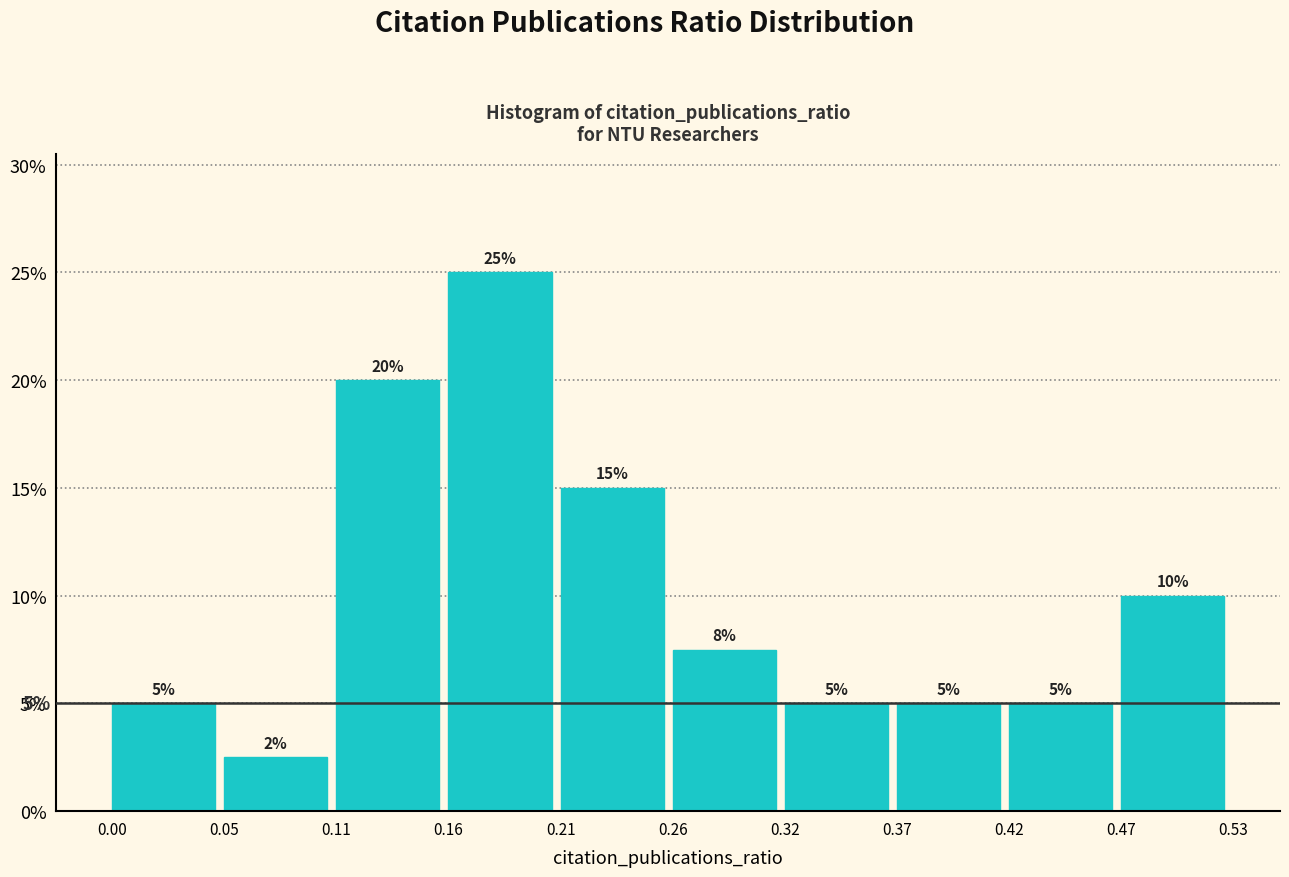

Over which range of the x-axis is the bar tallest?

0.16 to 0.21